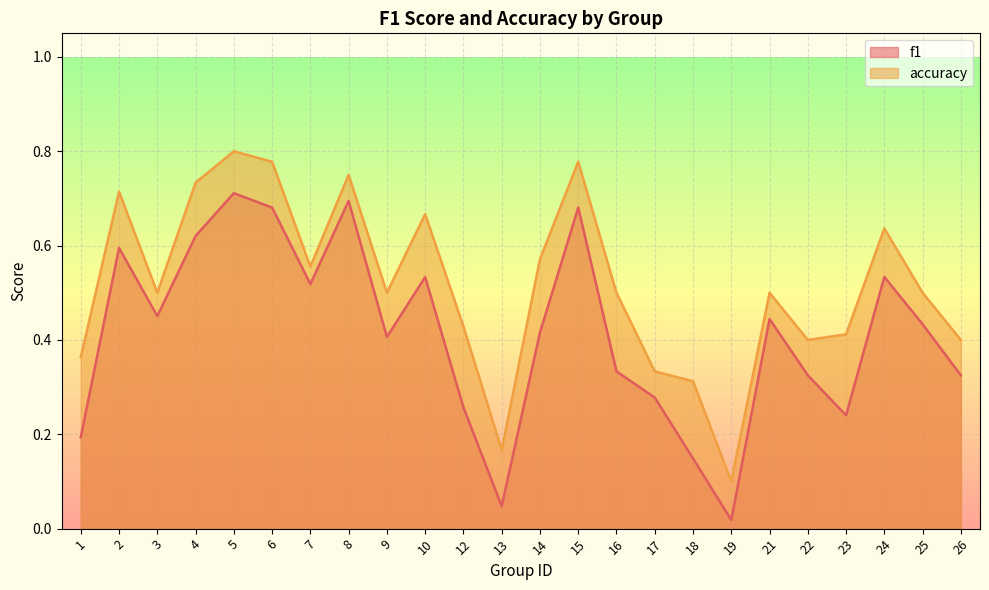

The accuracy series shows 1.3 at 5. True or false?

False